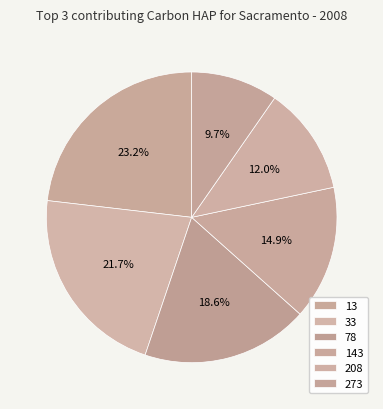

Count the number of slices in the pie.

6